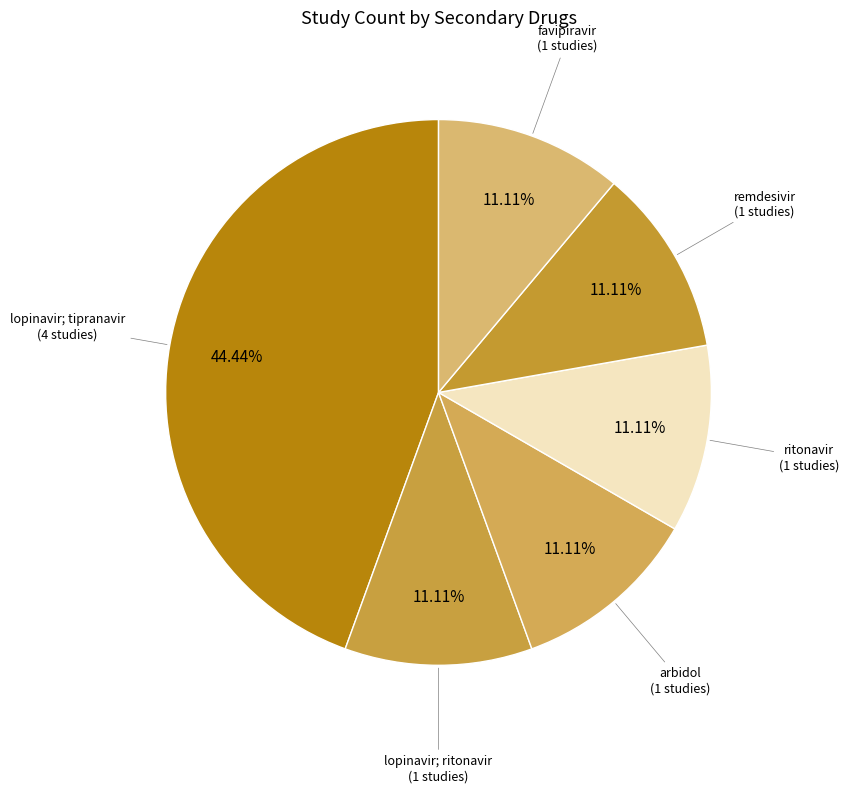

To the nearest percent, what is the difference between the largest and smallest slice percentages?

33%